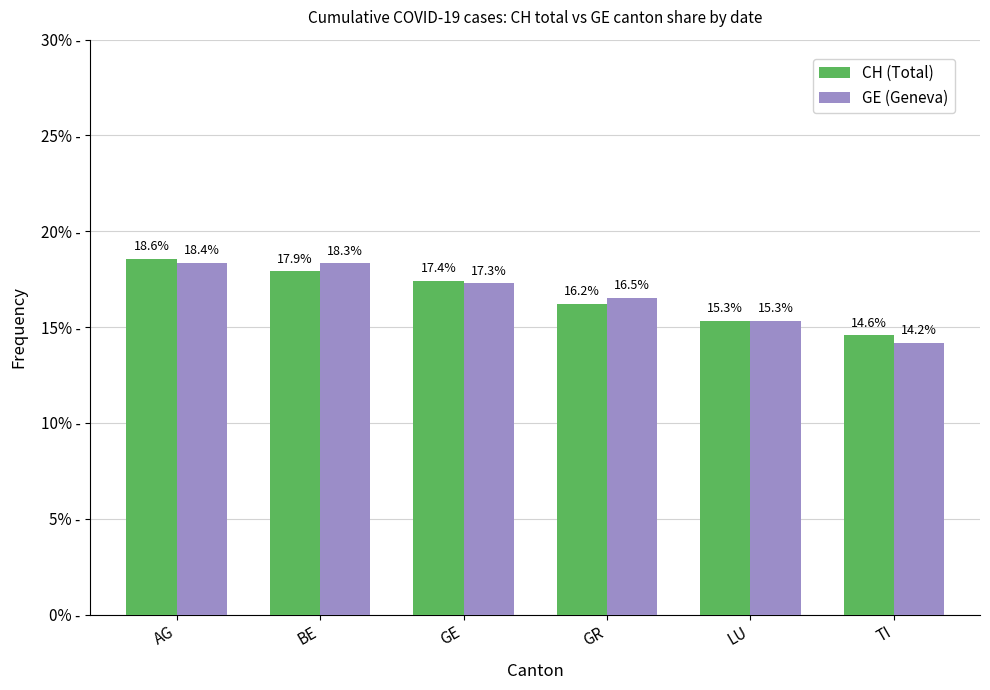

Where is CH (Total) nearest to the value 16?

GR